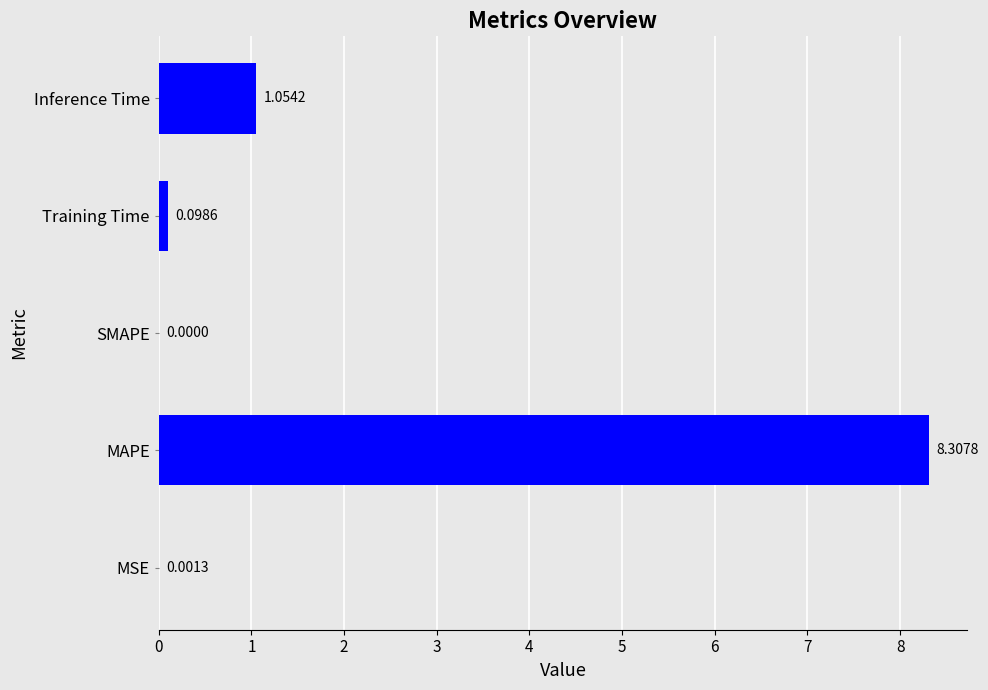

Where is the data nearest to the value 4?

Inference Time